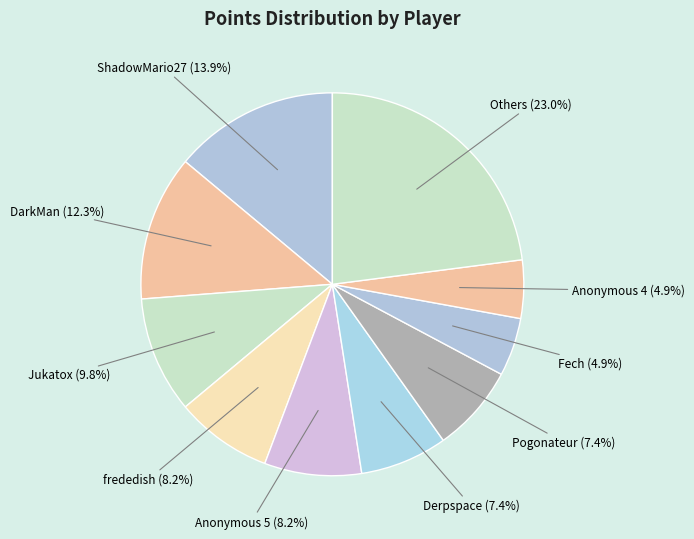

How many segments does this pie chart have?

10